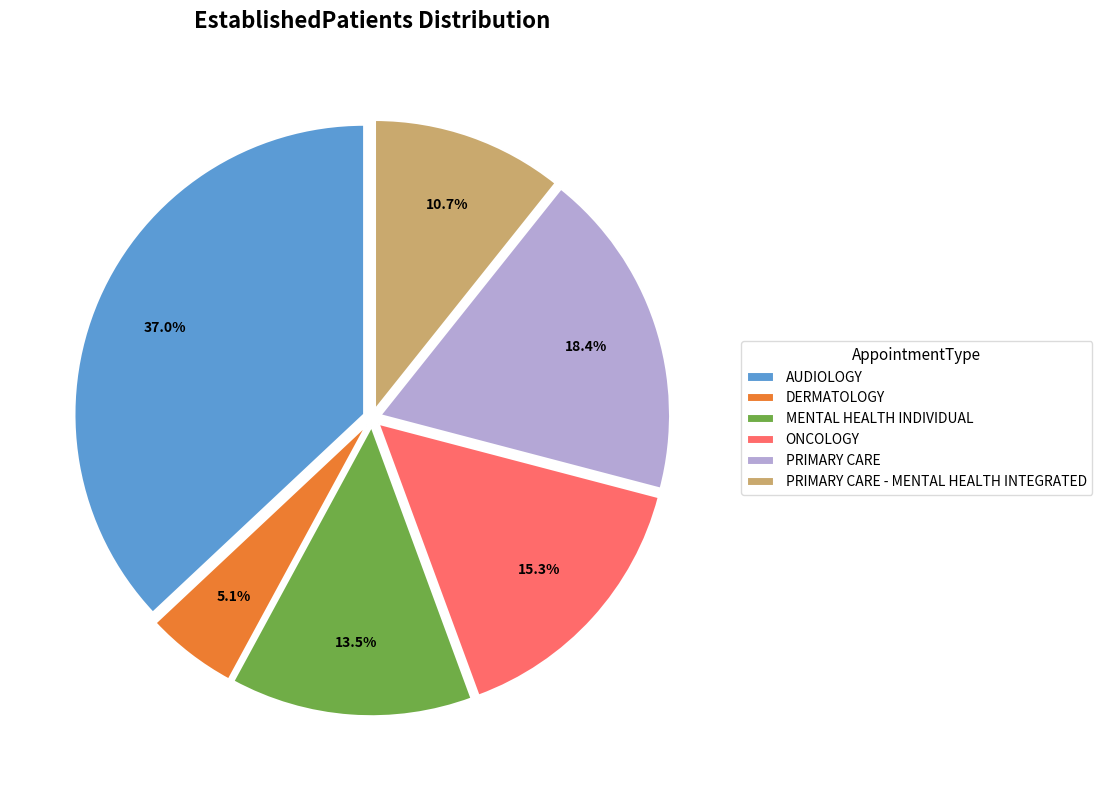

True or false: ONCOLOGY accounts for 15% of the total.

True